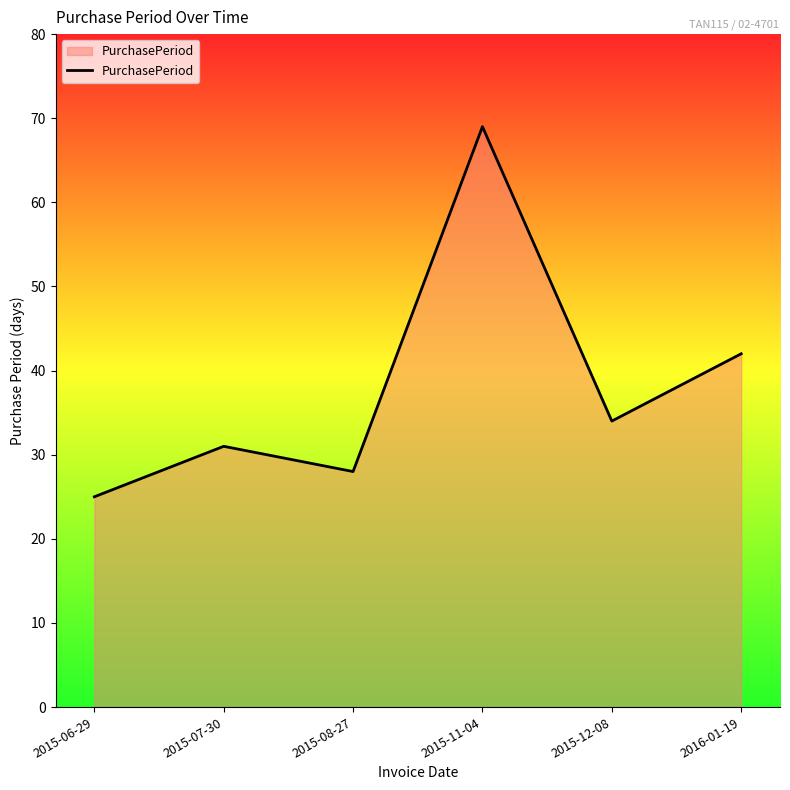

At which label does the data first exceed 34?

2015-11-04